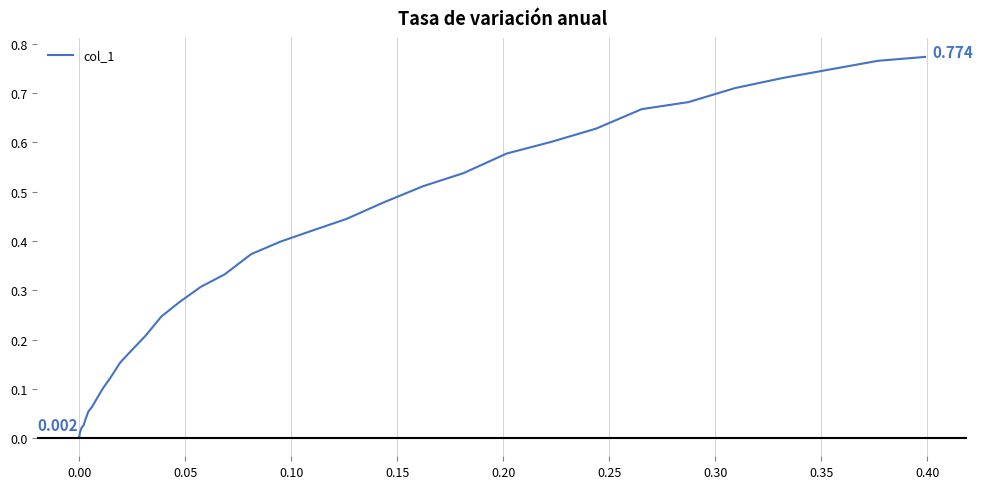

What is the difference between the second highest and second lowest values?

0.8